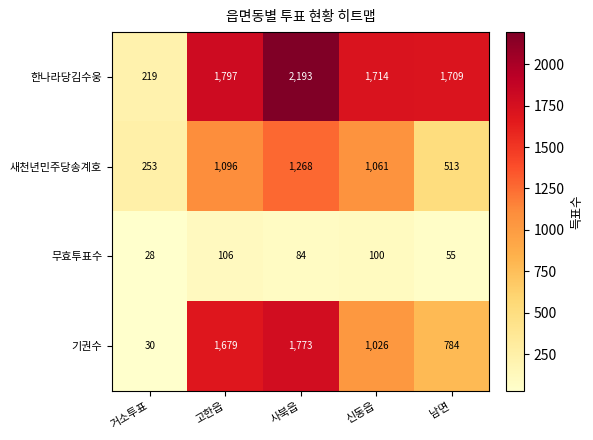

Which category has the highest value across all series?

사북읍